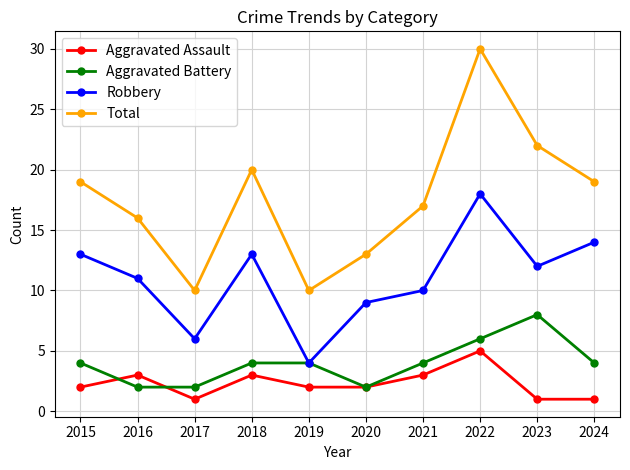

At which category does the chart reach its peak across all series?

2022